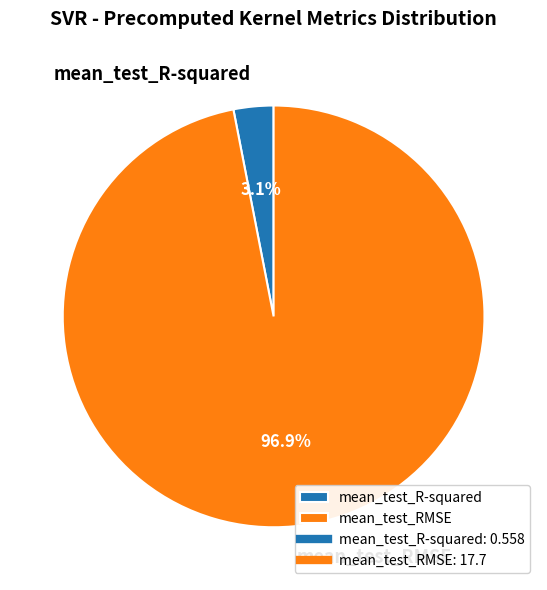

Does any single category account for the majority?

Yes